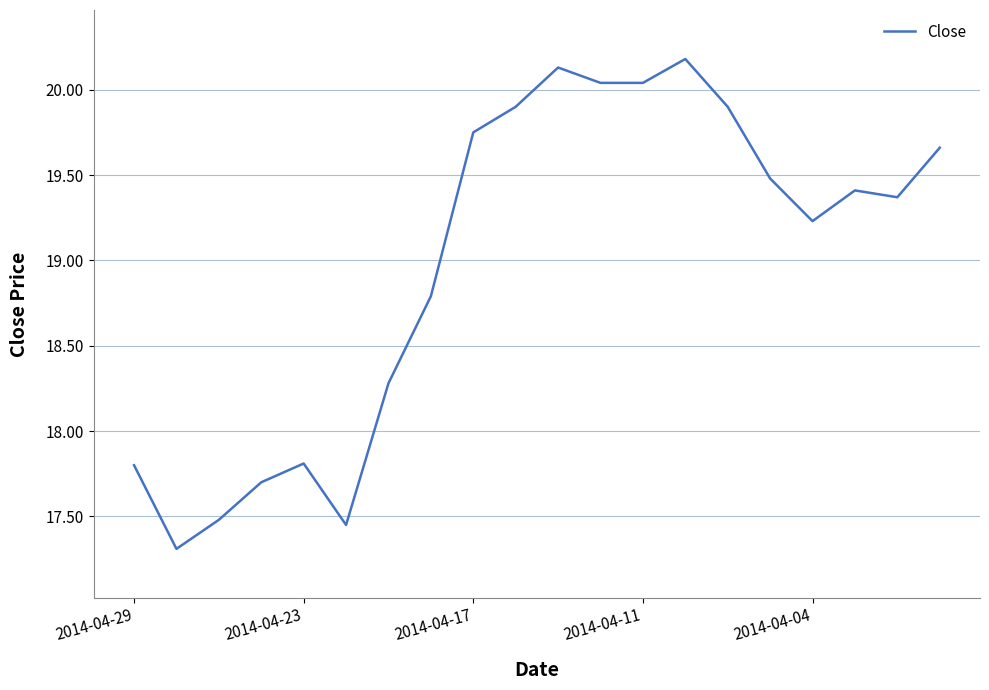

What is the smallest value displayed?

17.3